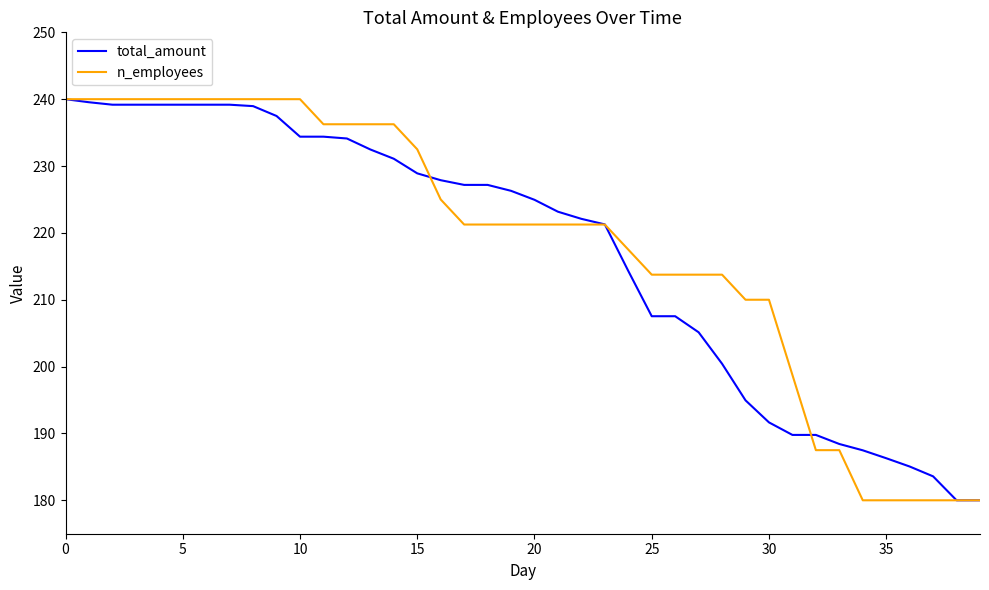

What is the greatest value displayed?

240.0